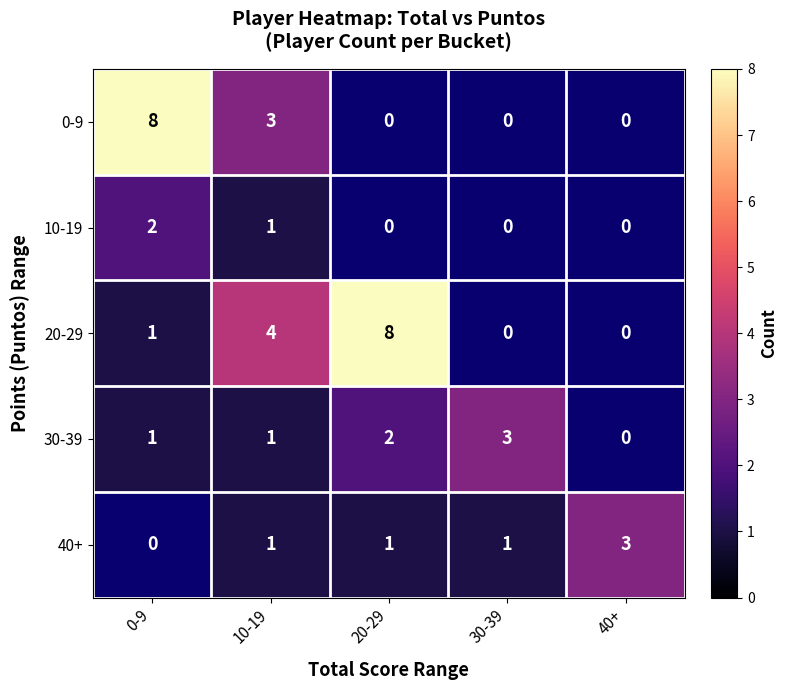

Is the value of 30-39 at 0-9 greater than the value of 20-29 at 20-29?

No